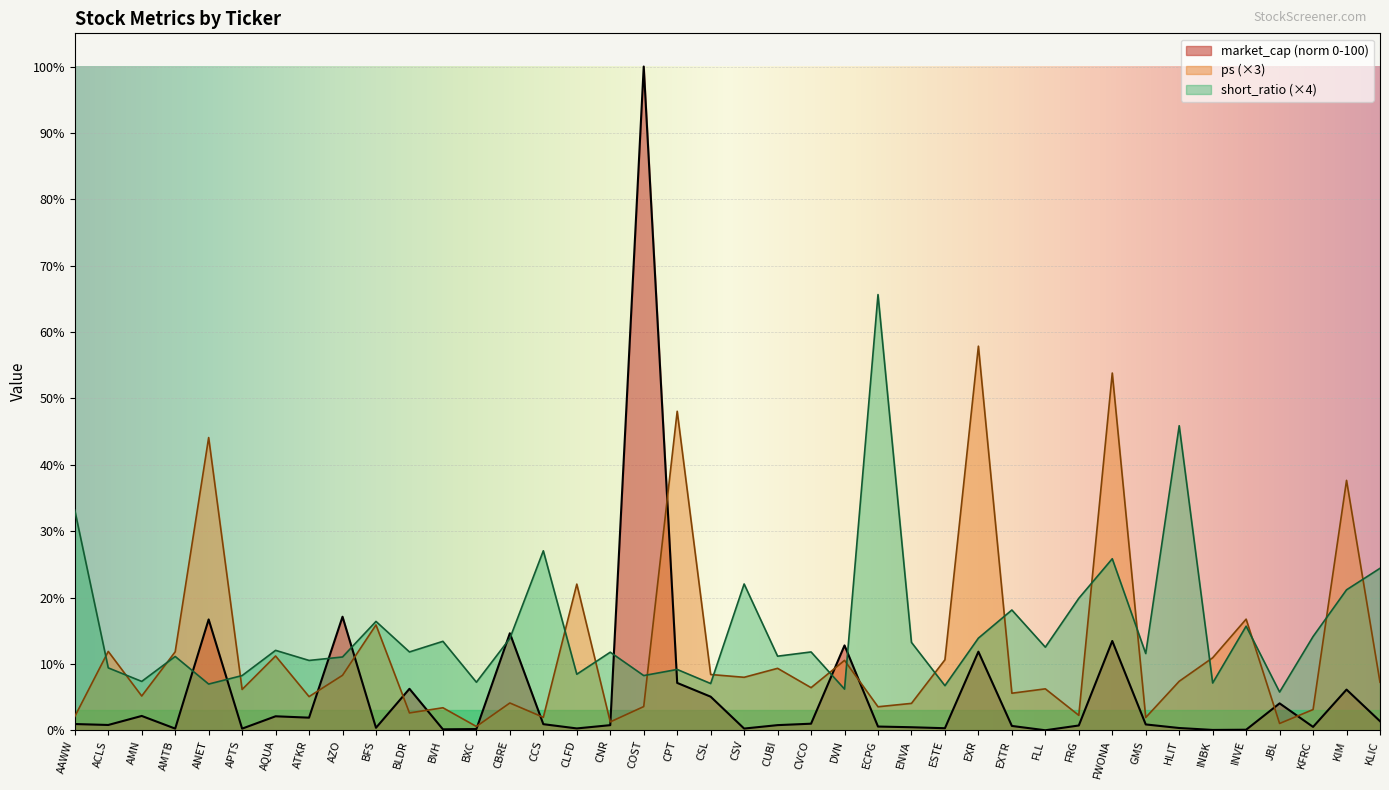

List the labels in order of short_ratio value, smallest first.

JBL, DVN, ESTE, ANET, CSL, INBK, BXC, AMN, APTS, COST, CLFD, CPT, ACLS, ATKR, AZO, AMTB, CUBI, GMS, CNR, BLDR, CVCO, AQUA, FLL, ENVA, BVH, CBRE, EXR, KFRC, INVE, BFS, EXTR, FRG, KIM, CSV, KLIC, FWONA, CCS, AAWW, HLIT, ECPG